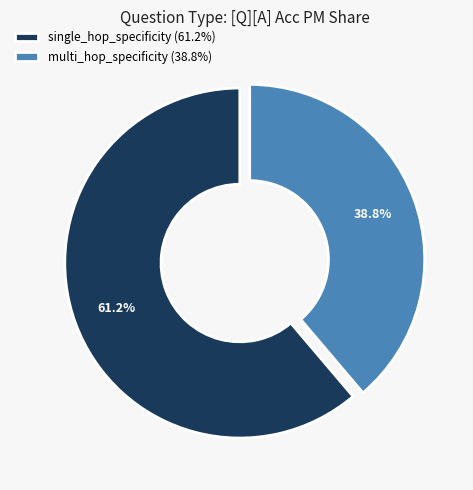

What is the total percentage of multi_hop_specificity and single_hop_specificity?

100.0%